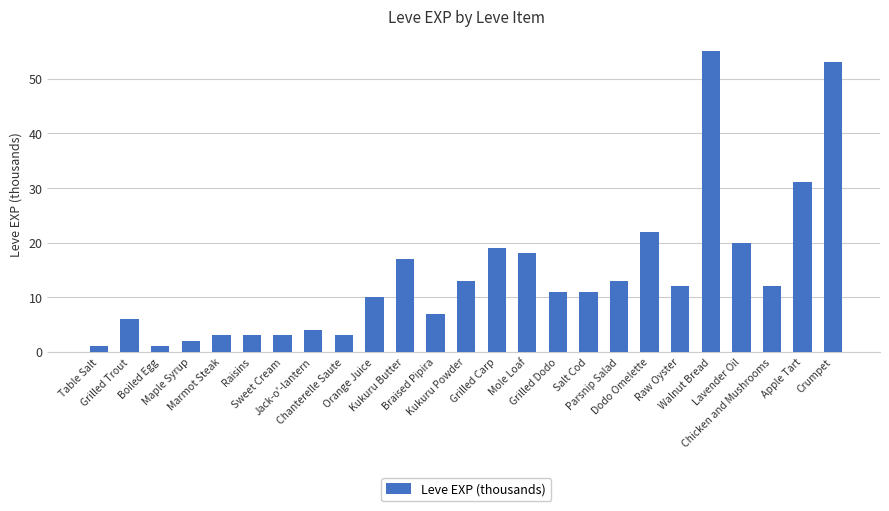

Are the bars grouped side by side (vs. stacked)?

No